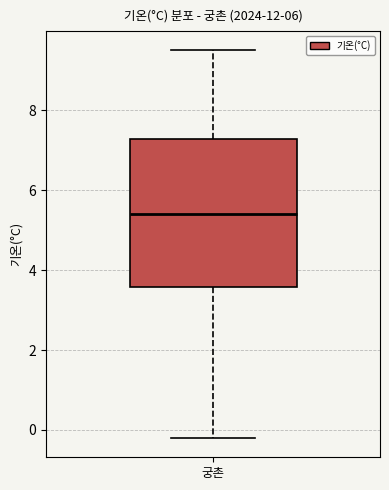

Transcribe this box plot: give where the median line is, the range the box spans, and where the two whiskers end, as read against the y-axis. The values are not printed on the chart, so give them approximately, as read against the axis.

median 5.4, box 3.6 to 7.2, whiskers -0.2 to 9.6